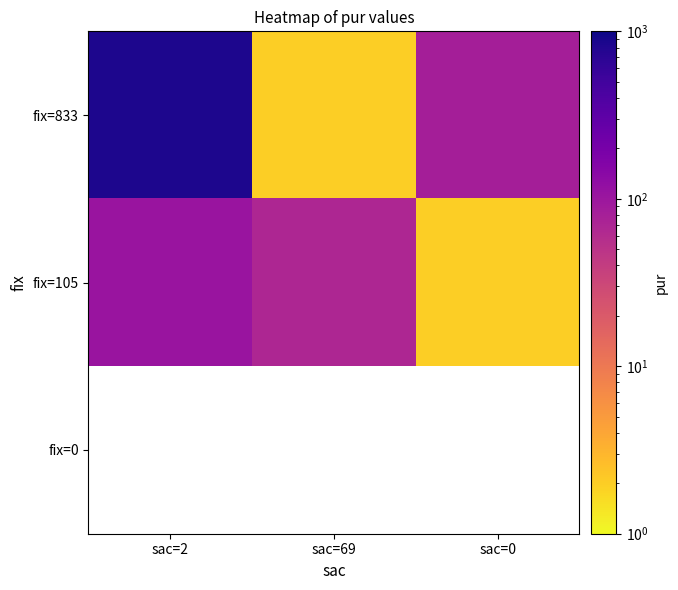

What is the sum of the fix=105 values at sac=2 and sac=0?

107.0